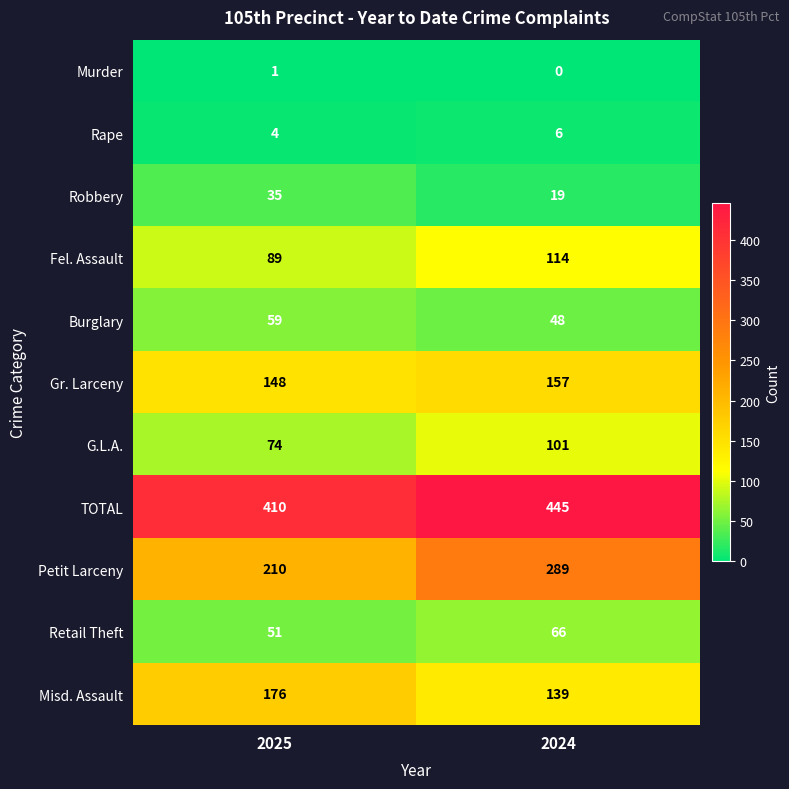

What is the sum of the Retail Theft values at 2024 and 2025?

117